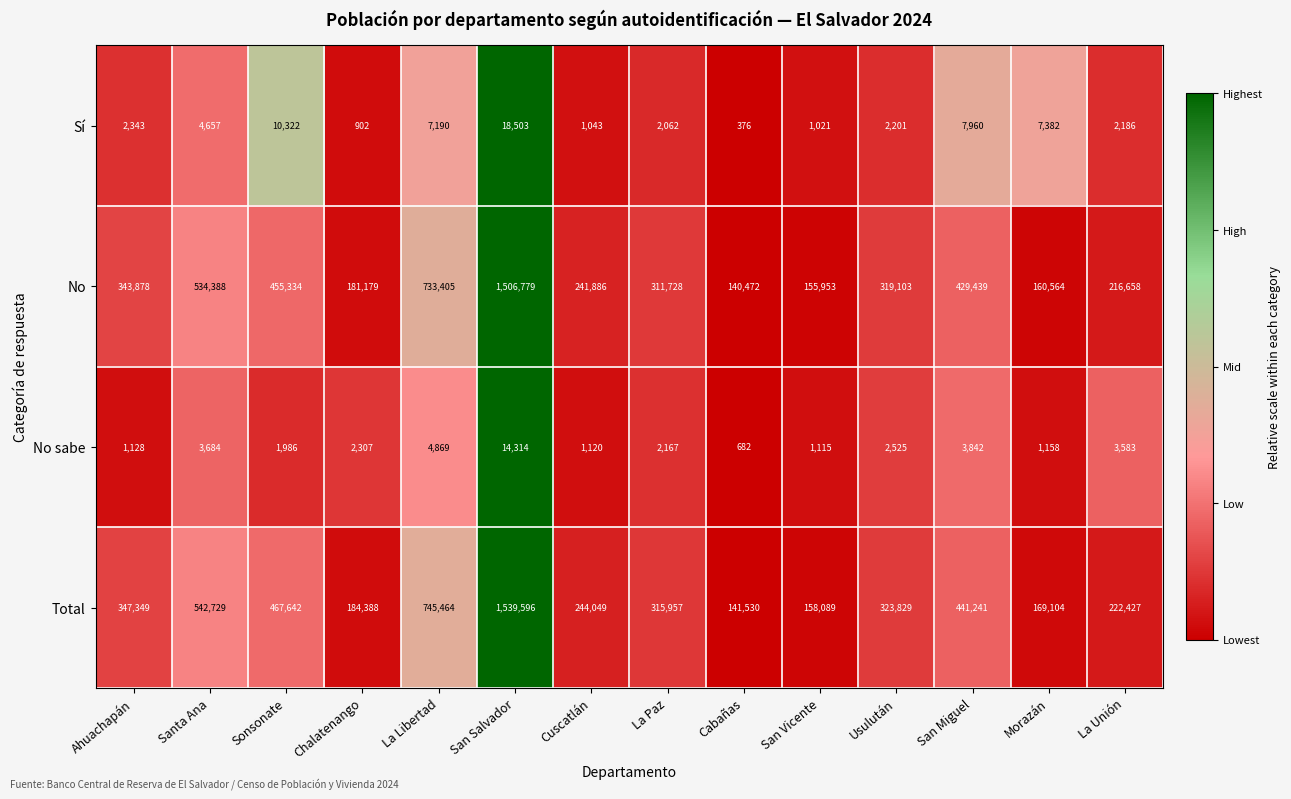

Between Santa Ana and San Vicente, which series saw the biggest shift?

Total